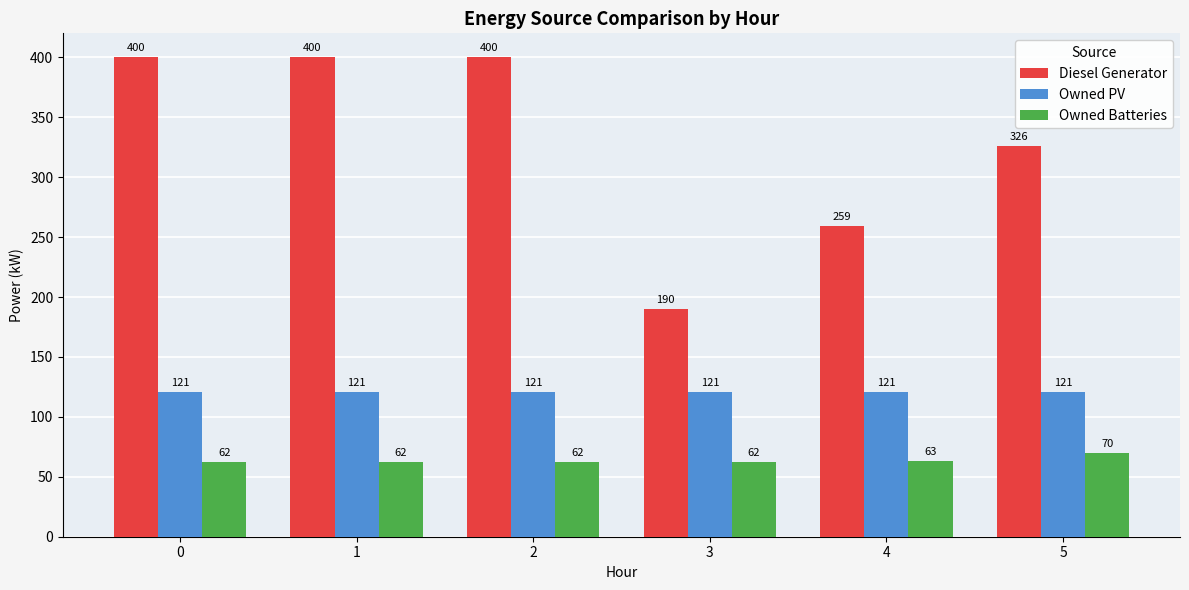

Is it true that Owned PV equals 181 at 1?

False